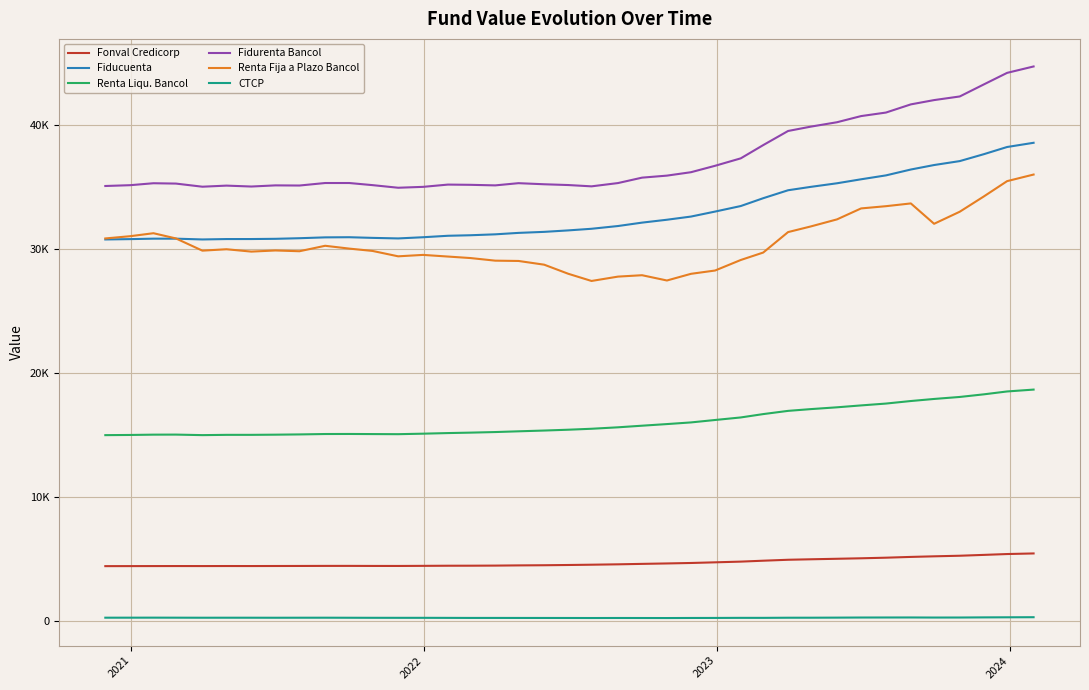

What are all the series names shown in the legend?

Fonval Credicorp, Fiducuenta, Renta Liqu. Bancol, Fidurenta Bancol, Renta Fija a Plazo Bancol, CTCP